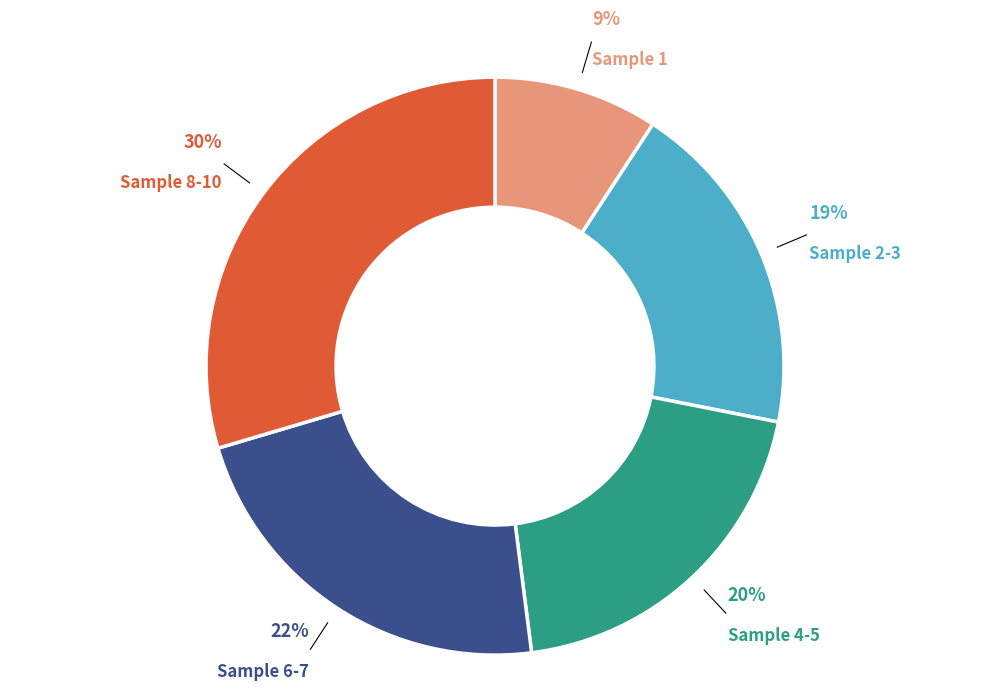

Which slice is the smallest?

Sample 1